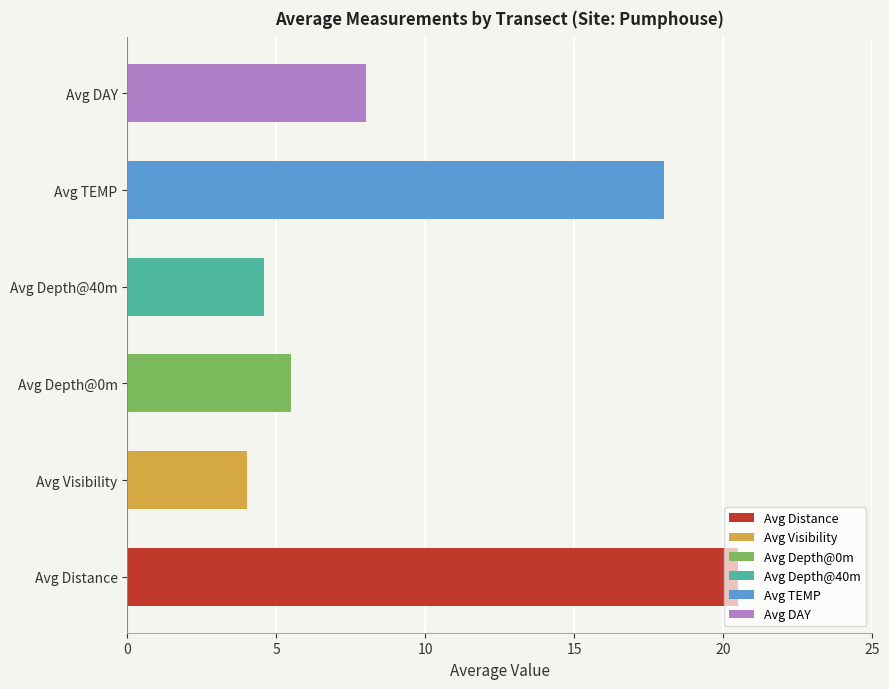

Rank the categories by Avg TEMP value from lowest to highest.

1, 2, 3, 4, 5, 6